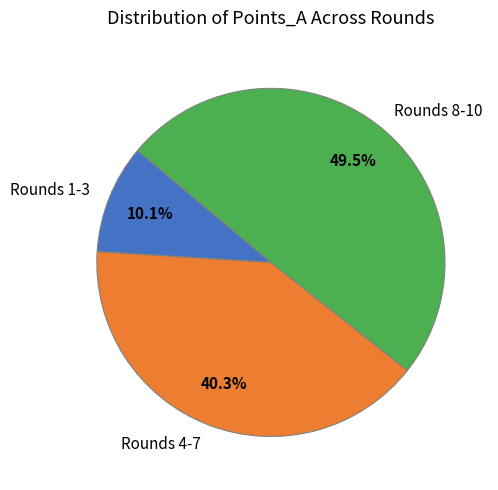

Between Rounds 8-10 and Rounds 4-7, which is larger?

Rounds 8-10